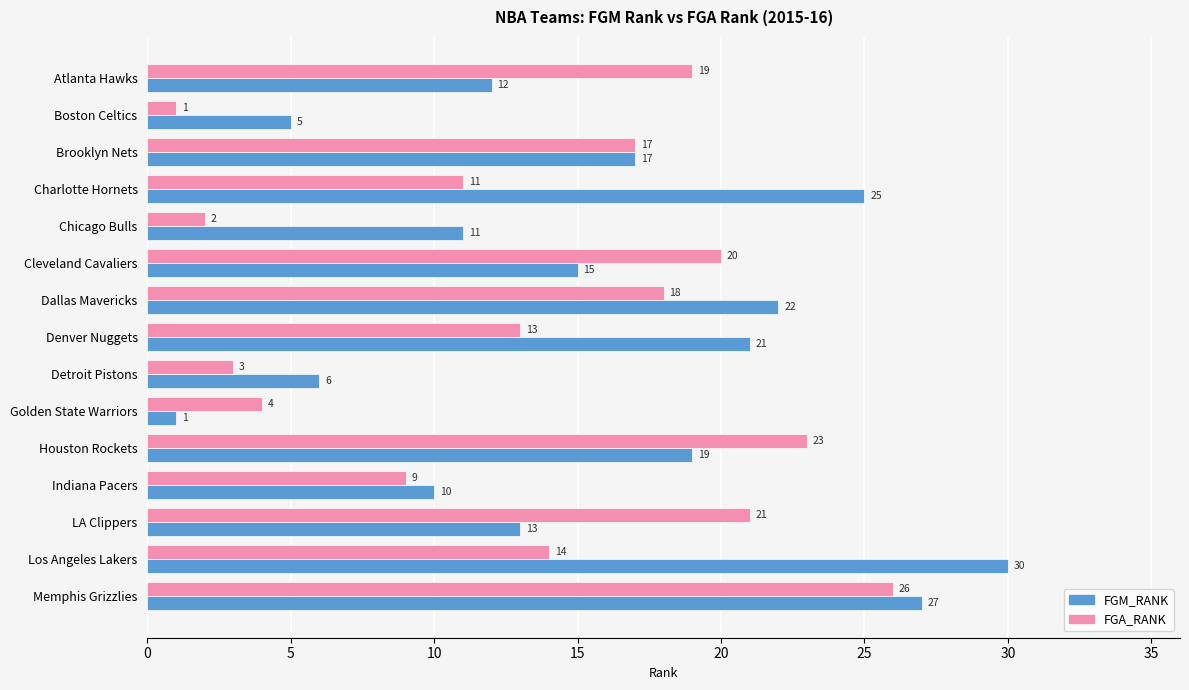

At which category is the sum across all series the highest?

Memphis Grizzlies